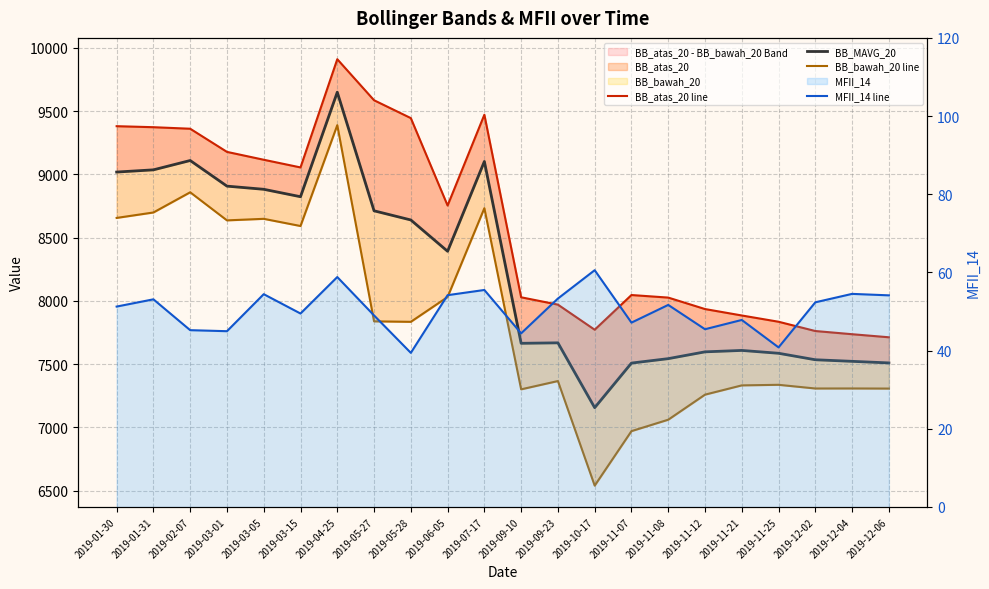

At which category is the sum across all series the highest?

2019-04-25